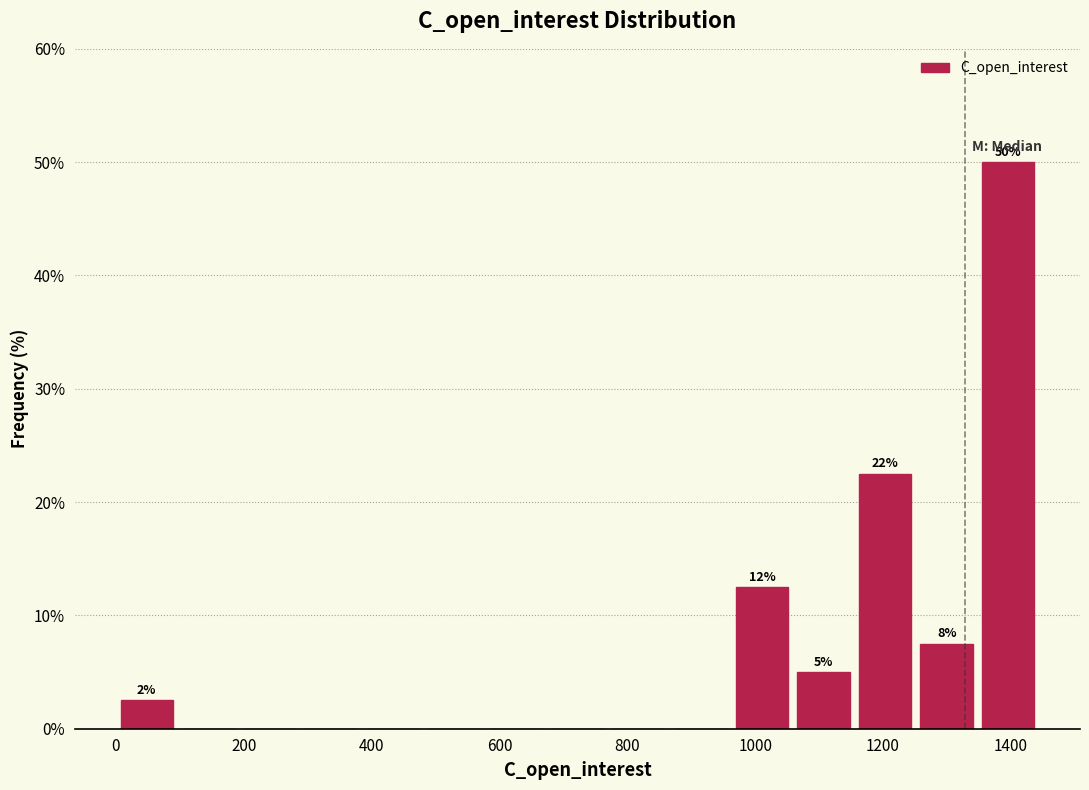

Over which range of the x-axis is the bar tallest?

1340 to 1440